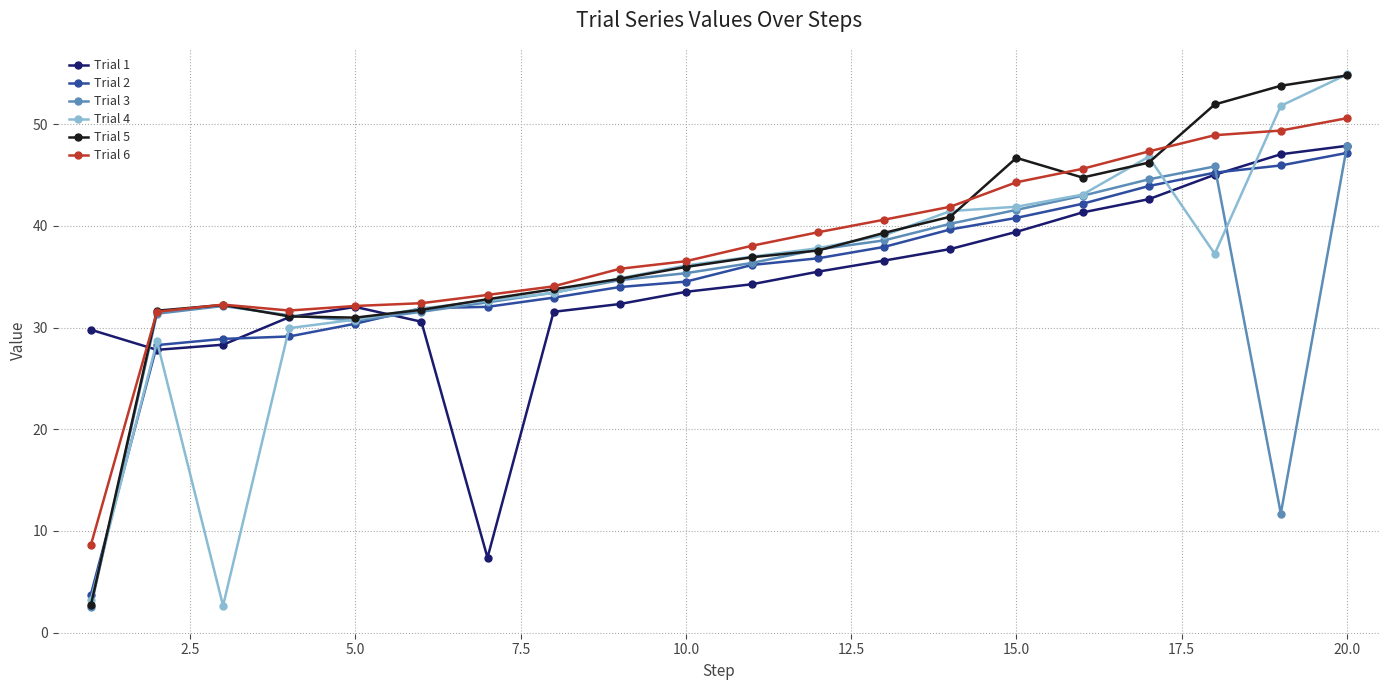

True or false: Trial 4 has more than 1 points higher than both neighbors.

True